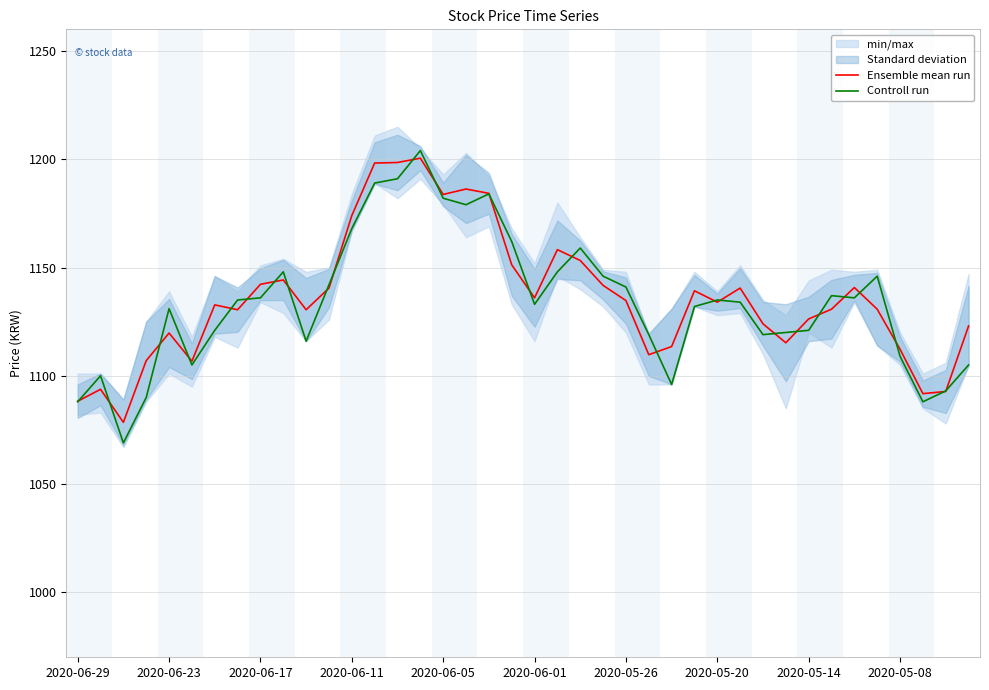

What is the difference between the maximum and minimum values in the Ensemble mean run series?

122.0